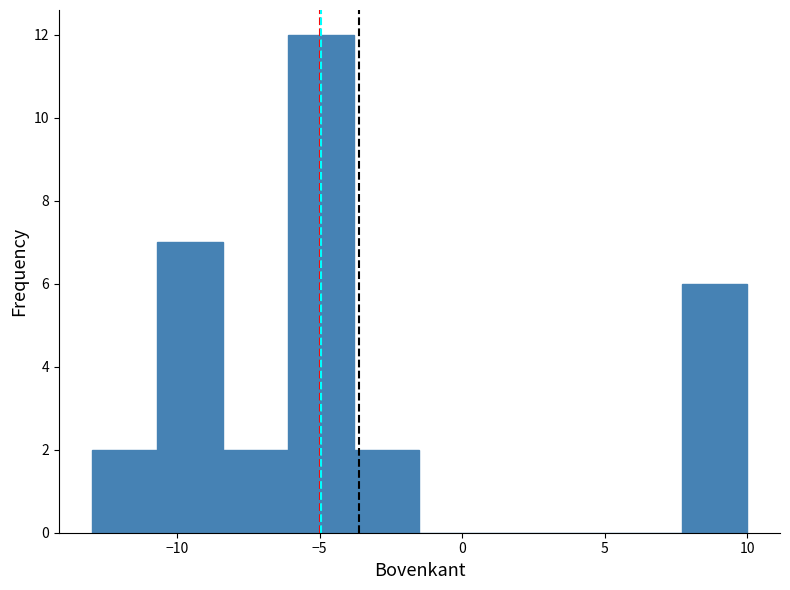

Reading left to right, list every bar in this chart as the range it spans on the x-axis followed by its height. Neither the bar edges nor the heights are printed on the chart, so give them approximately, as read against the axes.

-13.0 to -10.7: 2
-10.7 to -8.4: 7
-8.4 to -6.1: 2
-6.1 to -3.8: 12
-3.8 to -1.5: 2
-1.5 to 0.8: 0
0.8 to 3.1: 0
3.1 to 5.4: 0
5.4 to 7.7: 0
7.7 to 10.0: 6